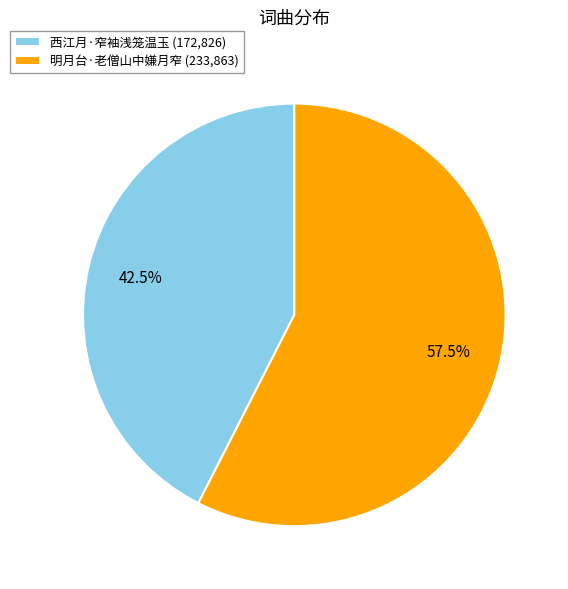

Count the number of slices in the pie.

2